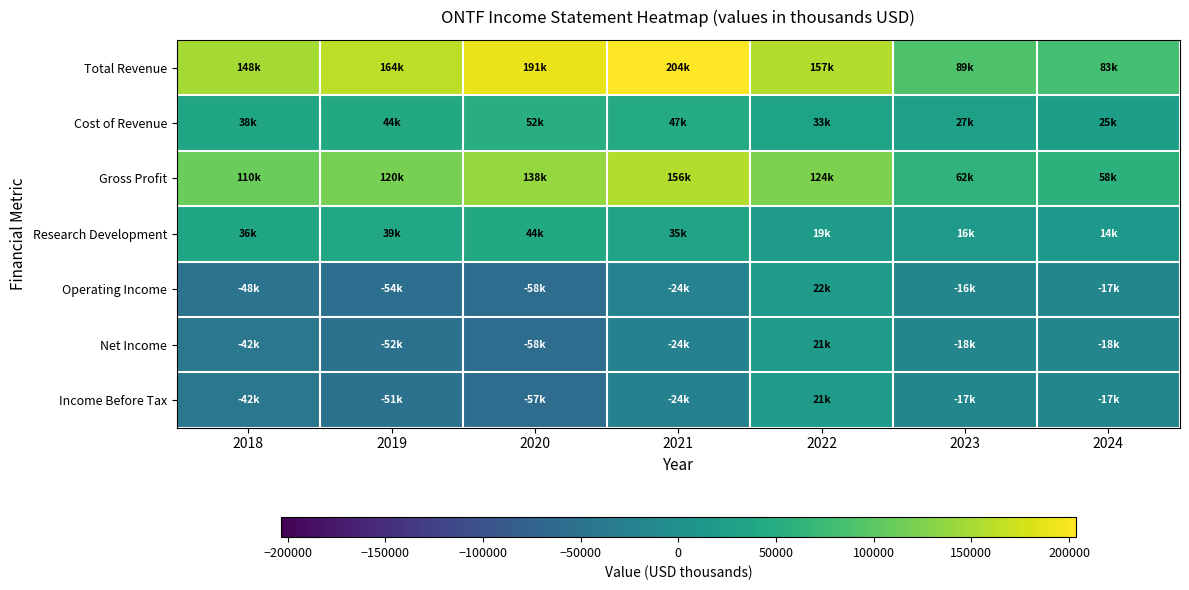

Rank the series by their maximum value, from lowest to highest.

Net Income, Income Before Tax, Operating Income, Research Development, Cost of Revenue, Gross Profit, Total Revenue